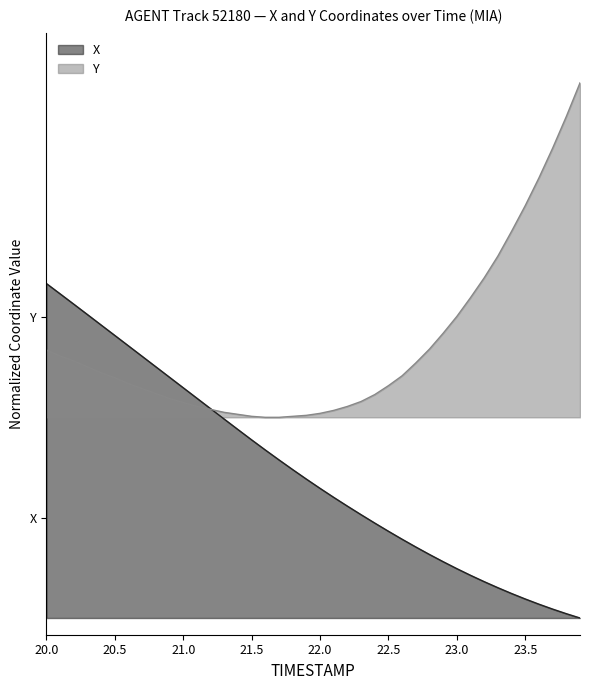

Reading left to right, list all the values displayed in this chart.

X: 1.0	1.0	0.9	0.9	0.9	0.8	0.8	0.8	0.8	0.7	0.7	0.7	0.6	0.6	0.6	0.5	0.5	0.5	0.4	0.4	0.4	0.4	0.3	0.3	0.3	0.3	0.2	0.2	0.2	0.2	0.1	0.1	0.1	0.1	0.1	0.1	0.0	0.0	0.0	0.0
Y: 0.8	0.8	0.8	0.8	0.7	0.7	0.7	0.7	0.7	0.7	0.6	0.6	0.6	0.6	0.6	0.6	0.6	0.6	0.6	0.6	0.6	0.6	0.6	0.6	0.7	0.7	0.7	0.8	0.8	0.9	0.9	1.0	1.0	1.1	1.2	1.2	1.3	1.4	1.5	1.6